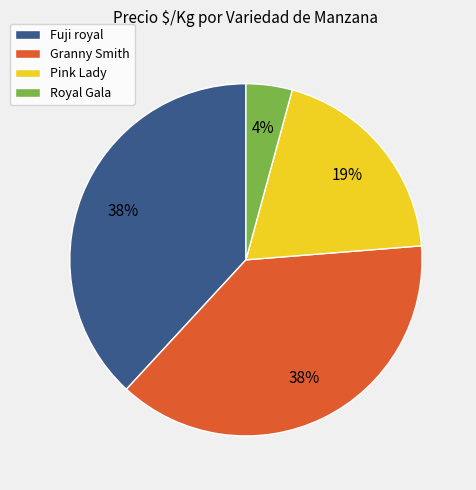

Does Granny Smith represent more than half of the total?

No